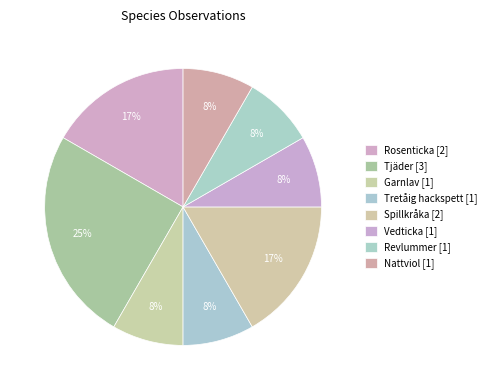

To the nearest percent, what portion does Tretåig hackspett represent?

8%